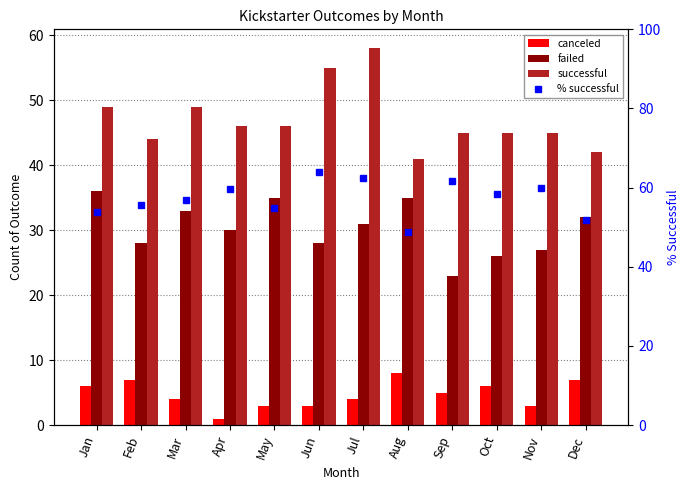

True or false: canceled has a value of 0.4 at Apr.

False